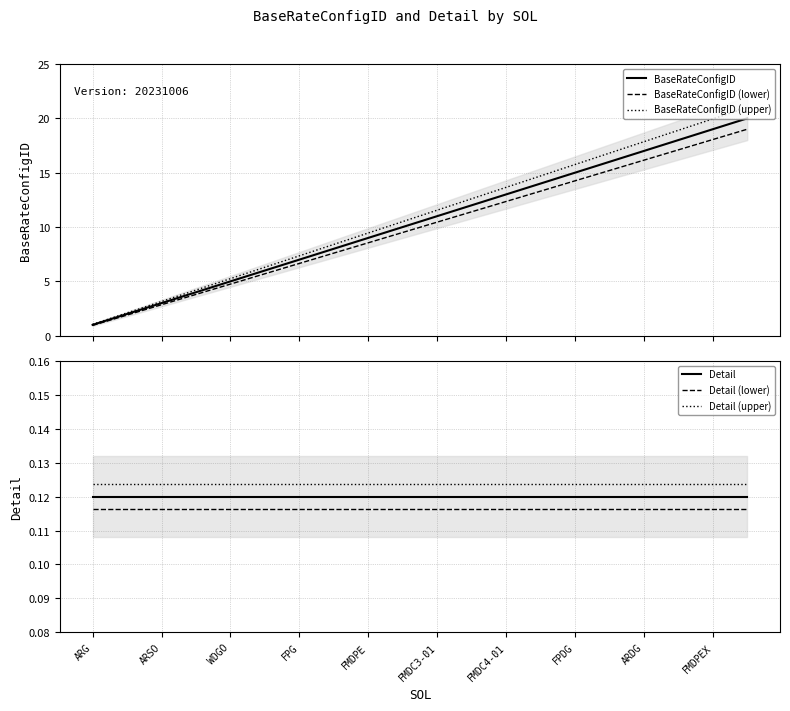

True or false: BaseRateConfigID has more than 0 points higher than both neighbors.

False